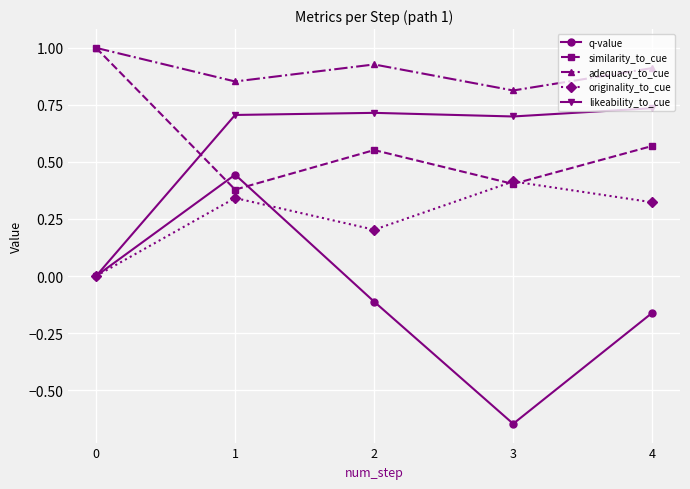

What is the spread (max minus min) of values at 0?

1.0